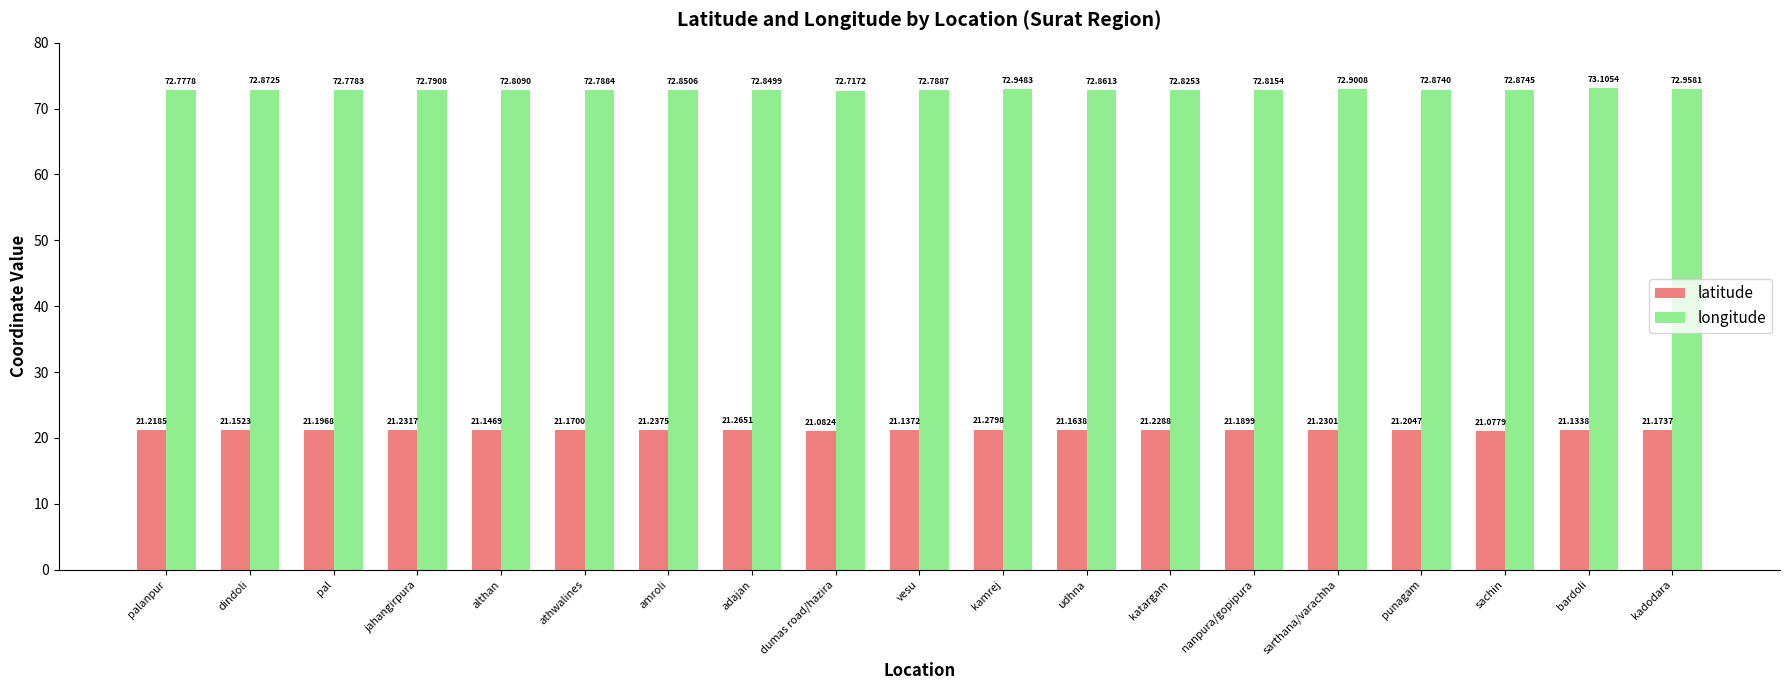

Which series has the largest total across all categories?

longitude